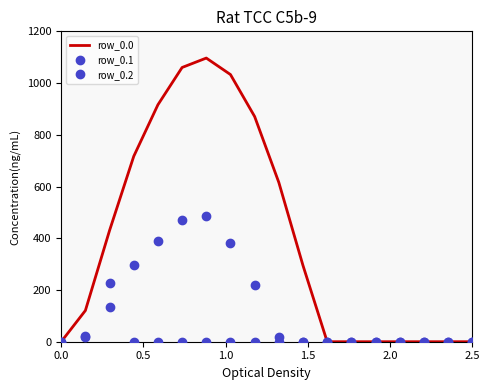

What is the sum of all row_0.0 values?

7154.8